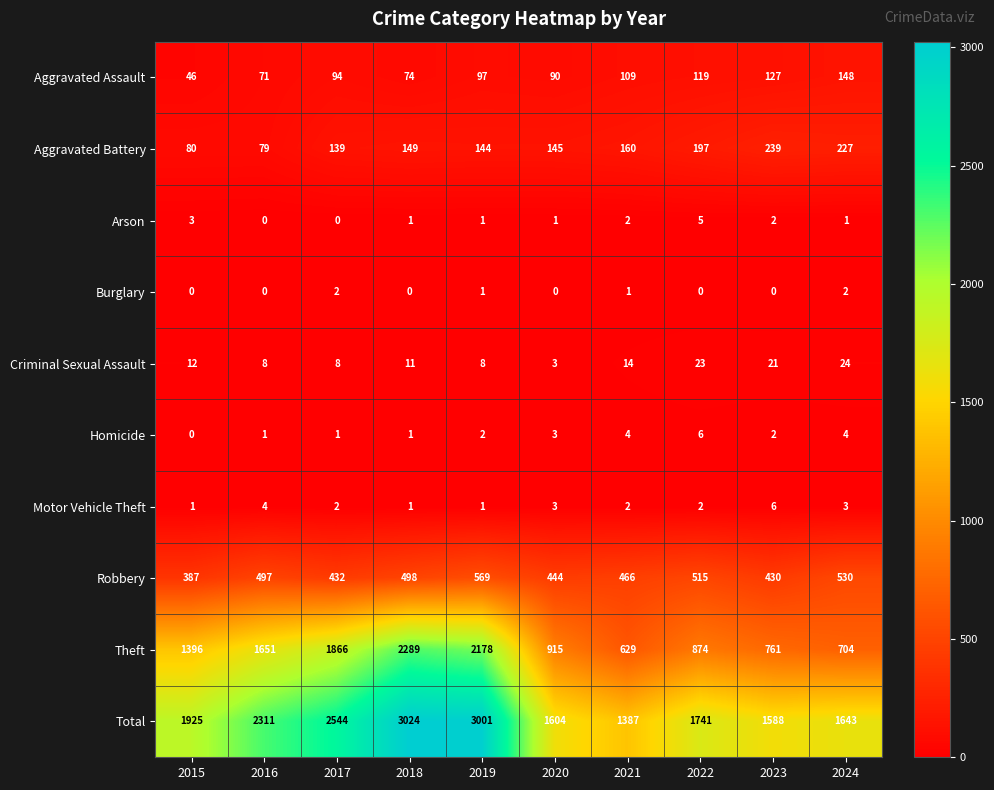

At how many categories does at least one series exceed 680?

10